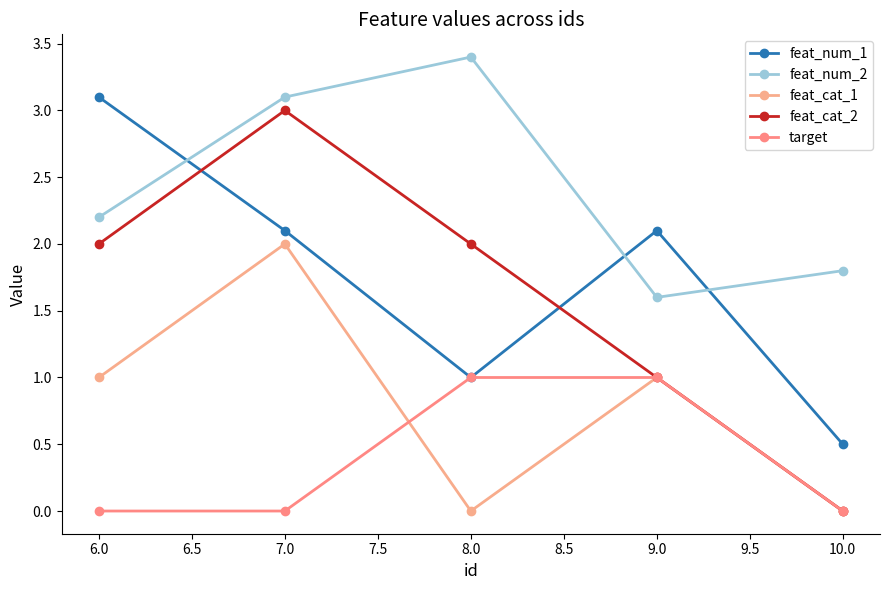

What position from the left is 7.0?

2